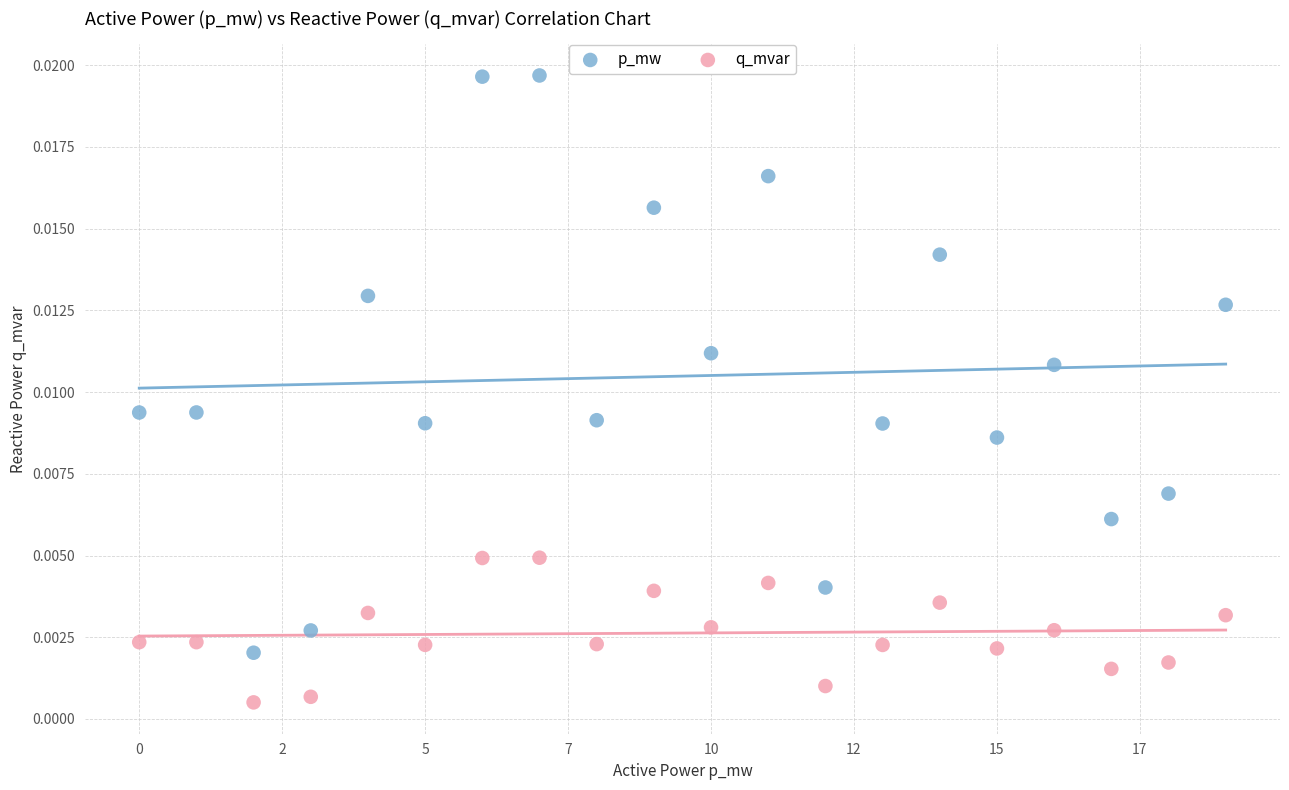

Which series reaches the maximum Y coordinate?

p_mw